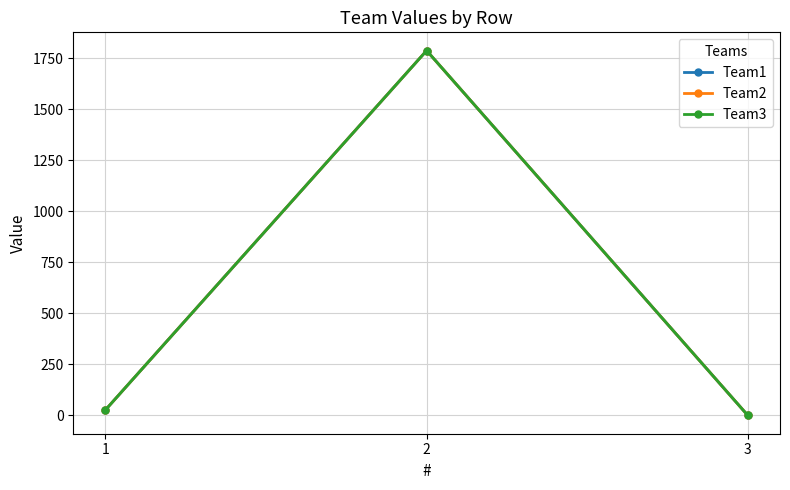

Is this an area chart (filled region under the line)?

No